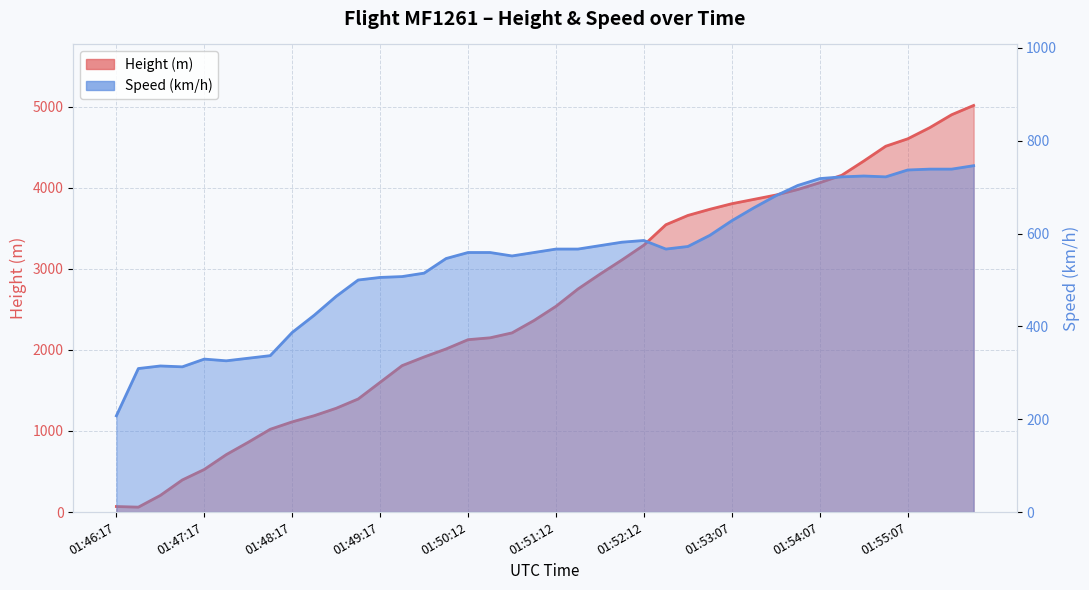

At how many categories does at least one series exceed 1340?

29